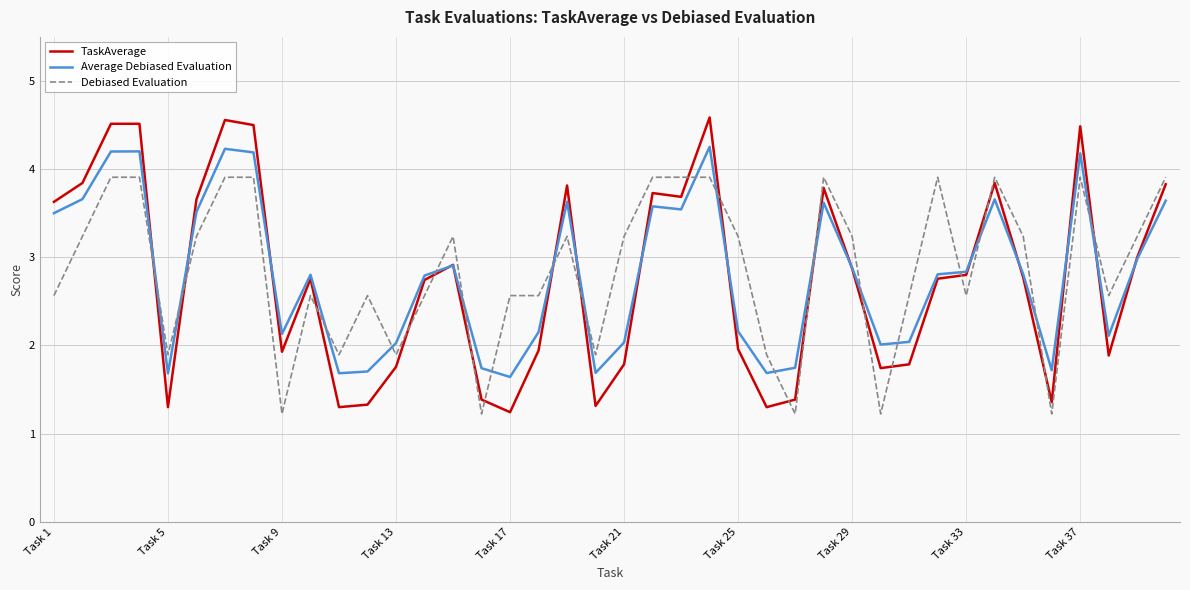

What is the minimum value shown in the chart?

1.2